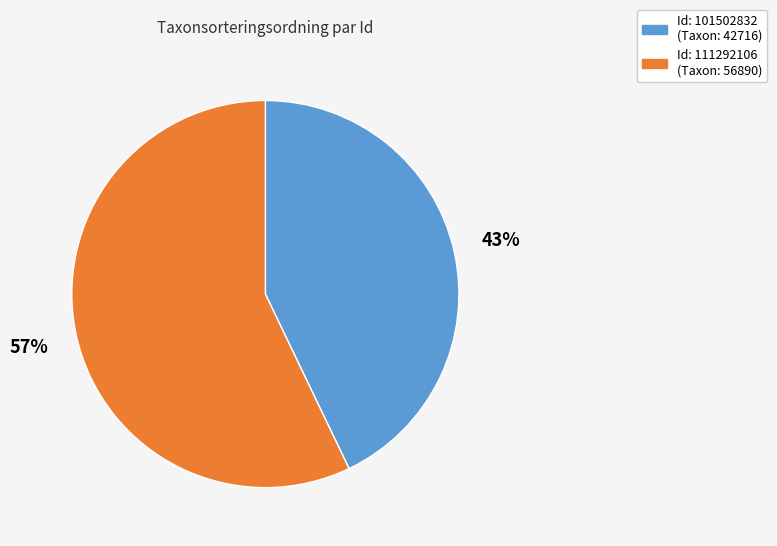

How many segments does this pie chart have?

2